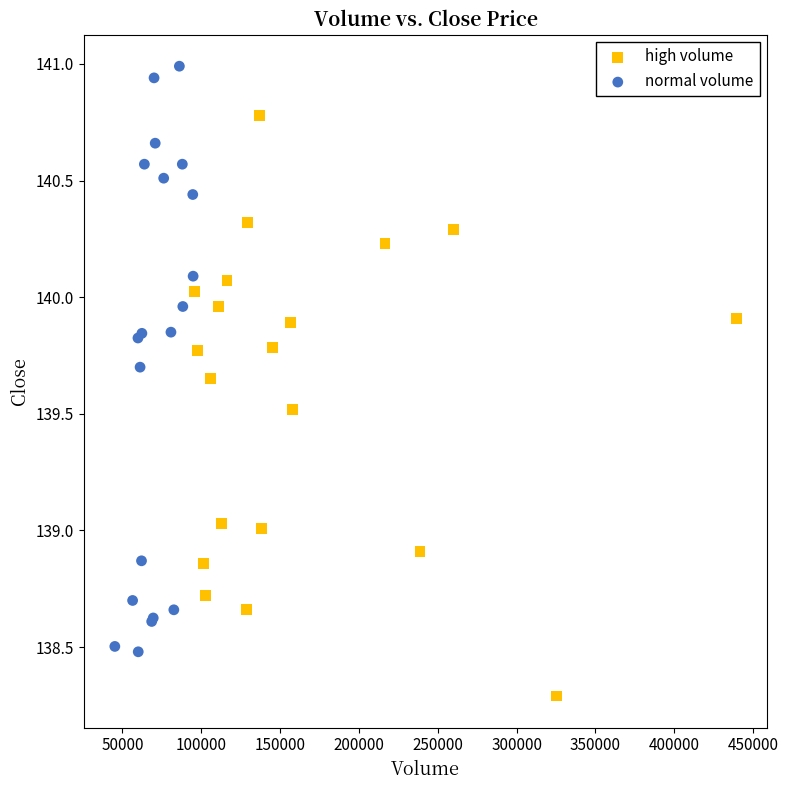

Which series contains the highest Y value?

normal volume